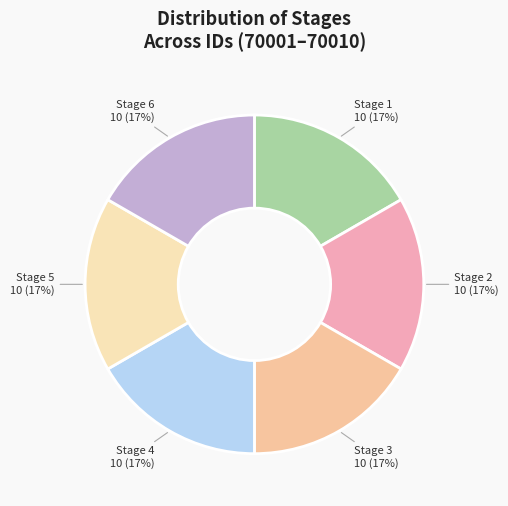

Is there any slice that represents more than half of the pie?

No